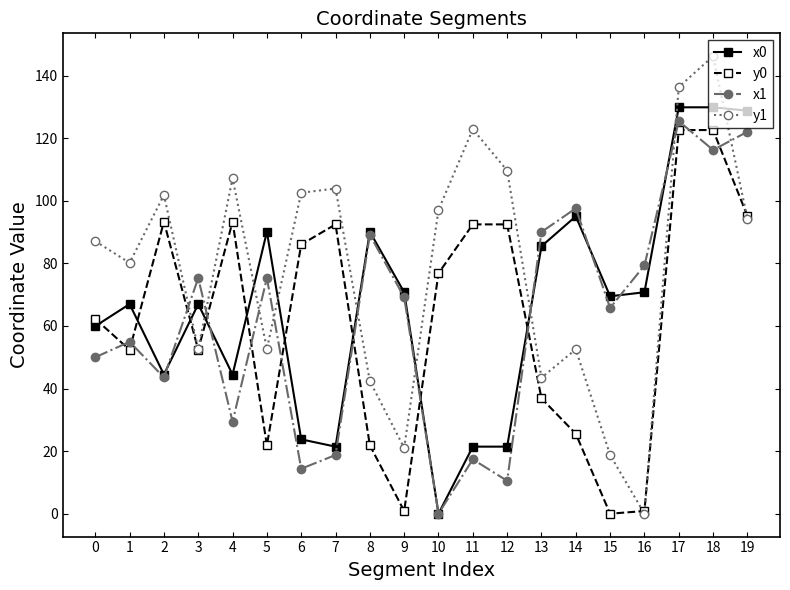

Which series ends up on top after the final intersection of y1 and x1?

x1